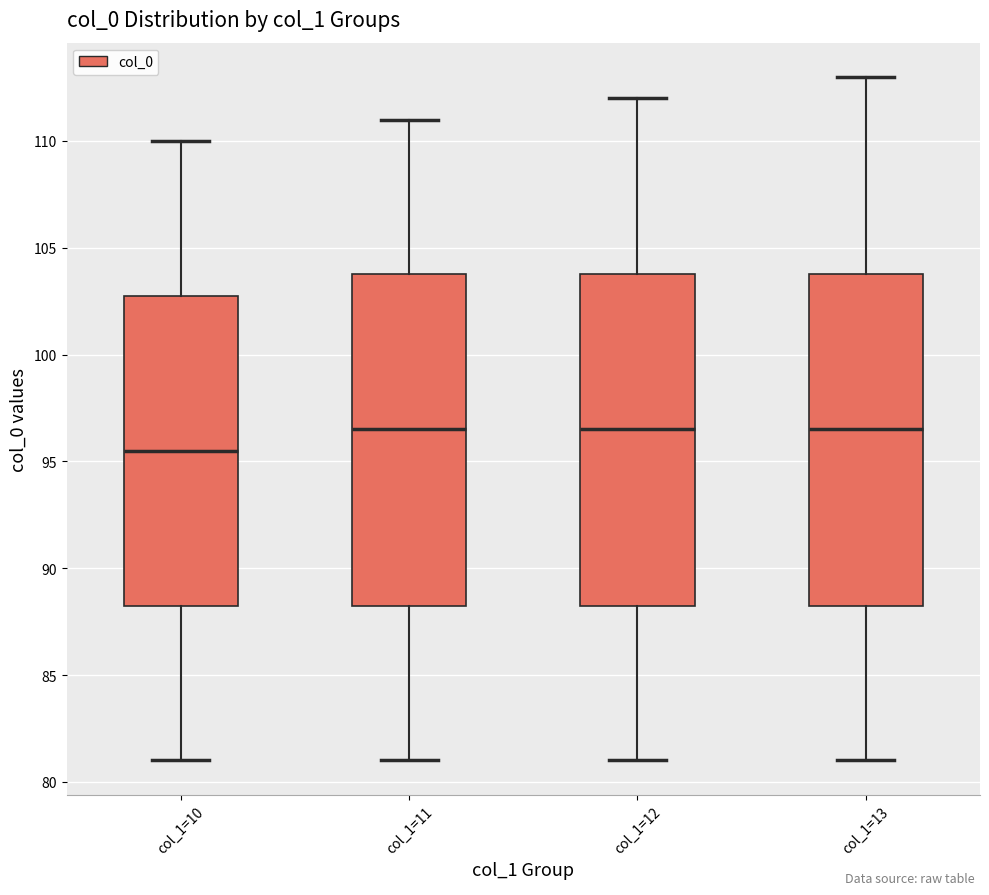

Reading left to right, read every box against the y-axis: the position of its median line, the range the box covers, and the ends of its whiskers. The values are not printed on the chart, so give them approximately, as read against the axis.

col_1=10: median 95.5, box 88.5 to 103.0, whiskers 81.0 to 110.0
col_1=11: median 96.5, box 88.5 to 104.0, whiskers 81.0 to 111.0
col_1=12: median 96.5, box 88.5 to 104.0, whiskers 81.0 to 112.0
col_1=13: median 96.5, box 88.5 to 104.0, whiskers 81.0 to 113.0